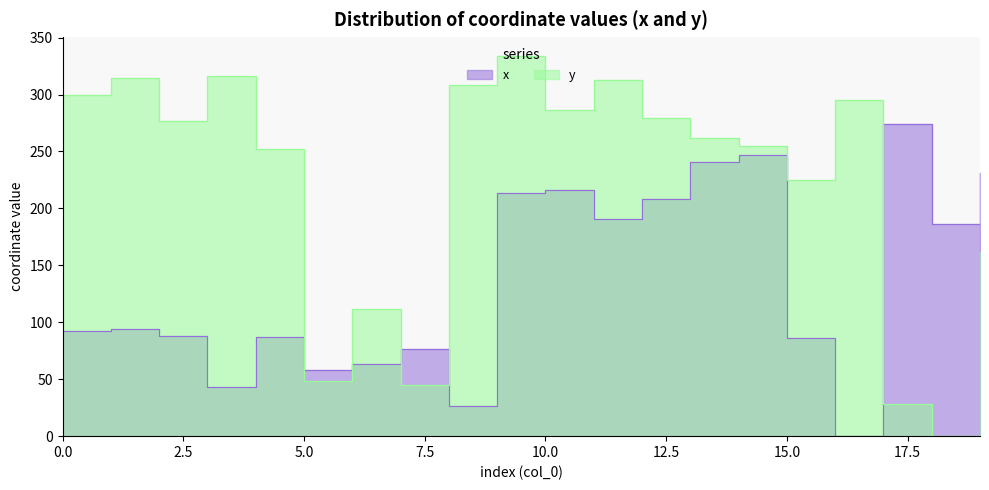

How many distinct data groups are displayed?

2